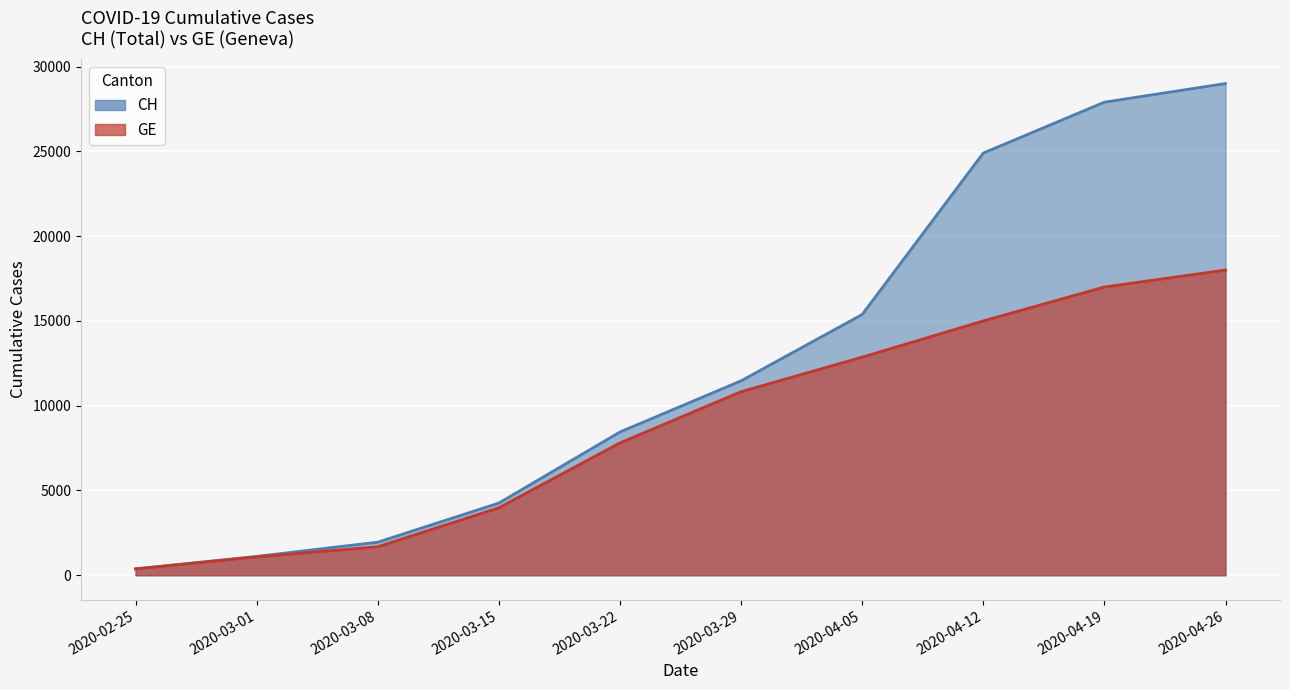

What is the value of the GE point at the 2nd from the left?

1083